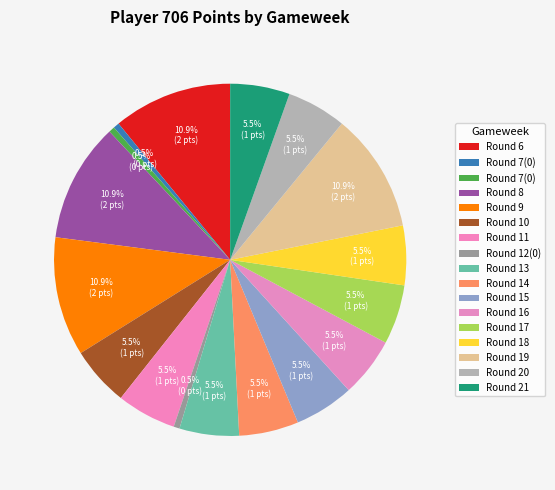

How many slices are in this pie chart?

17